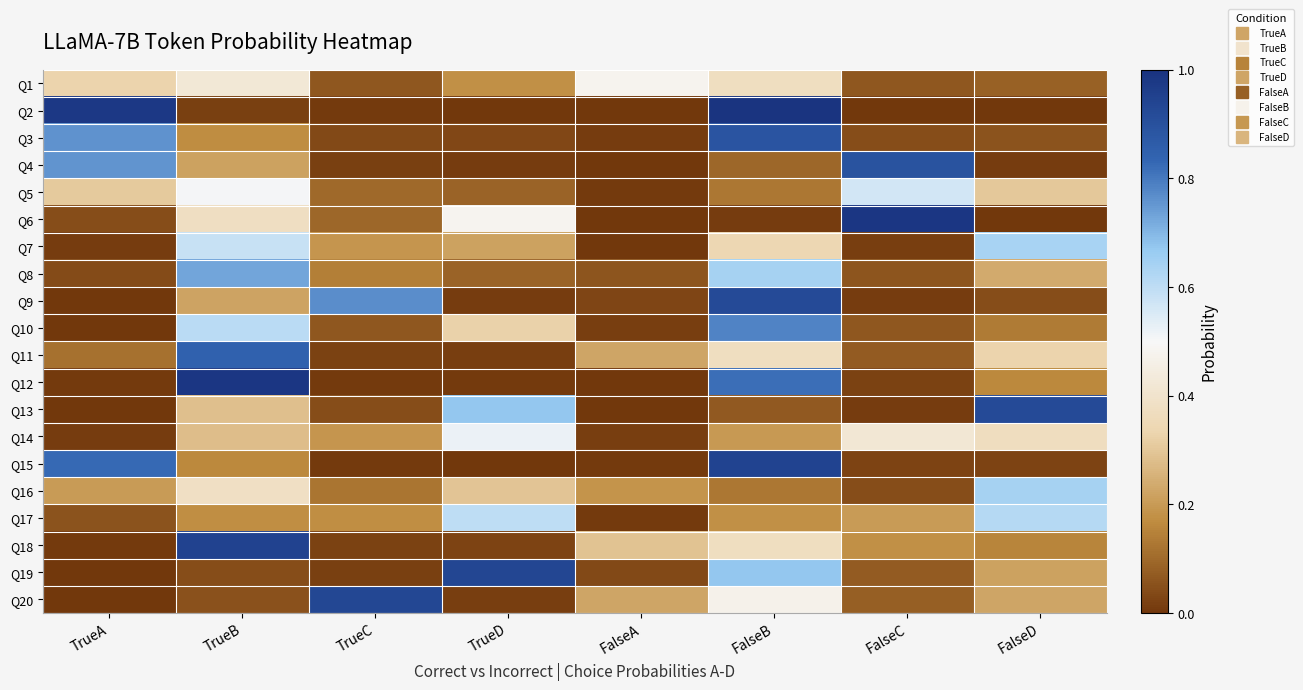

At TrueB, list the series in order from largest to smallest.

Q12, Q18, Q11, Q8, Q10, Q7, Q5, Q1, Q16, Q6, Q13, Q14, Q9, Q4, Q17, Q3, Q15, Q20, Q19, Q2